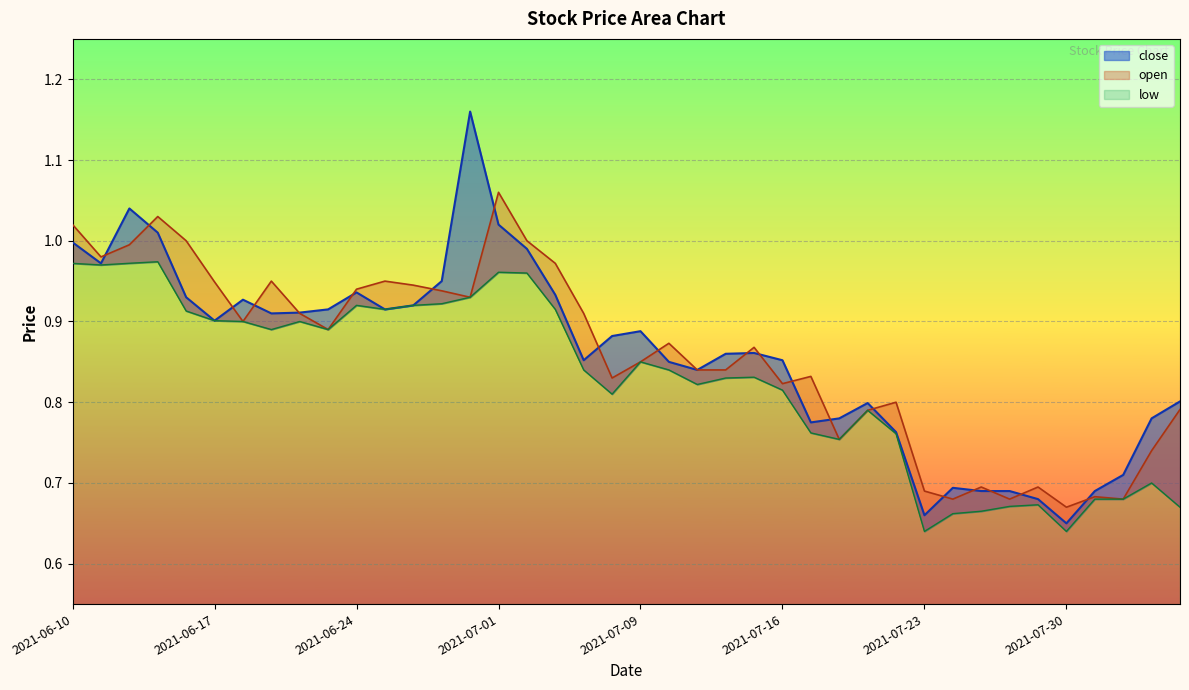

What is the label of the 9th point from the left?

2021-06-22